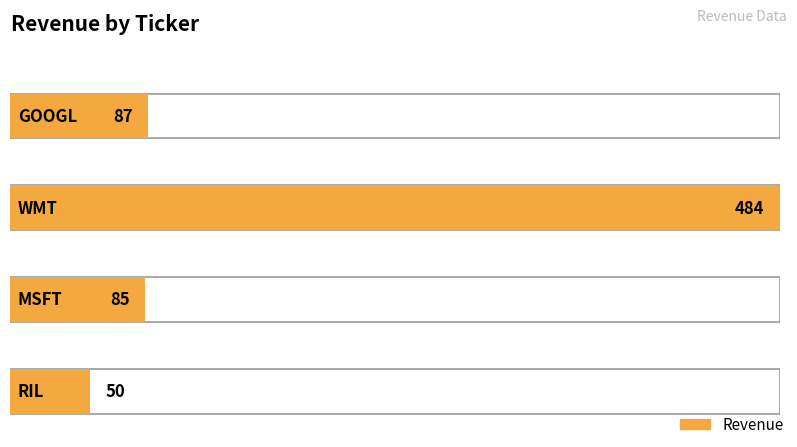

At which label does the data first exceed 85?

GOOGL